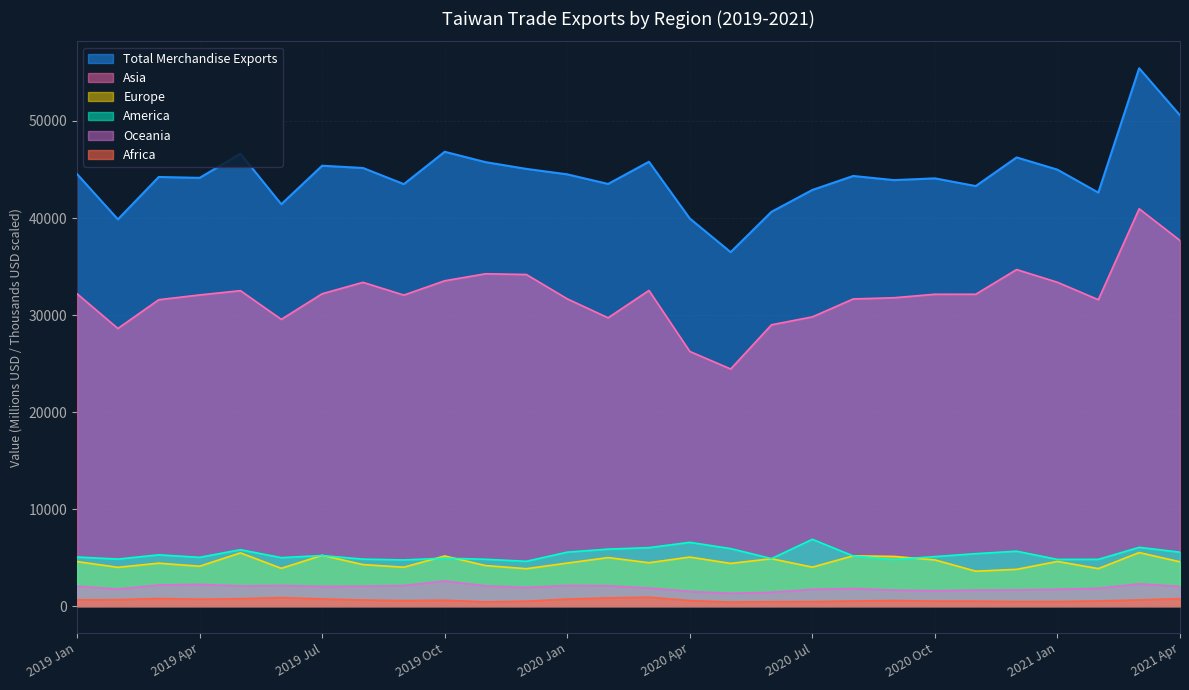

Where does the Africa series first go above 606?

2019 Jan